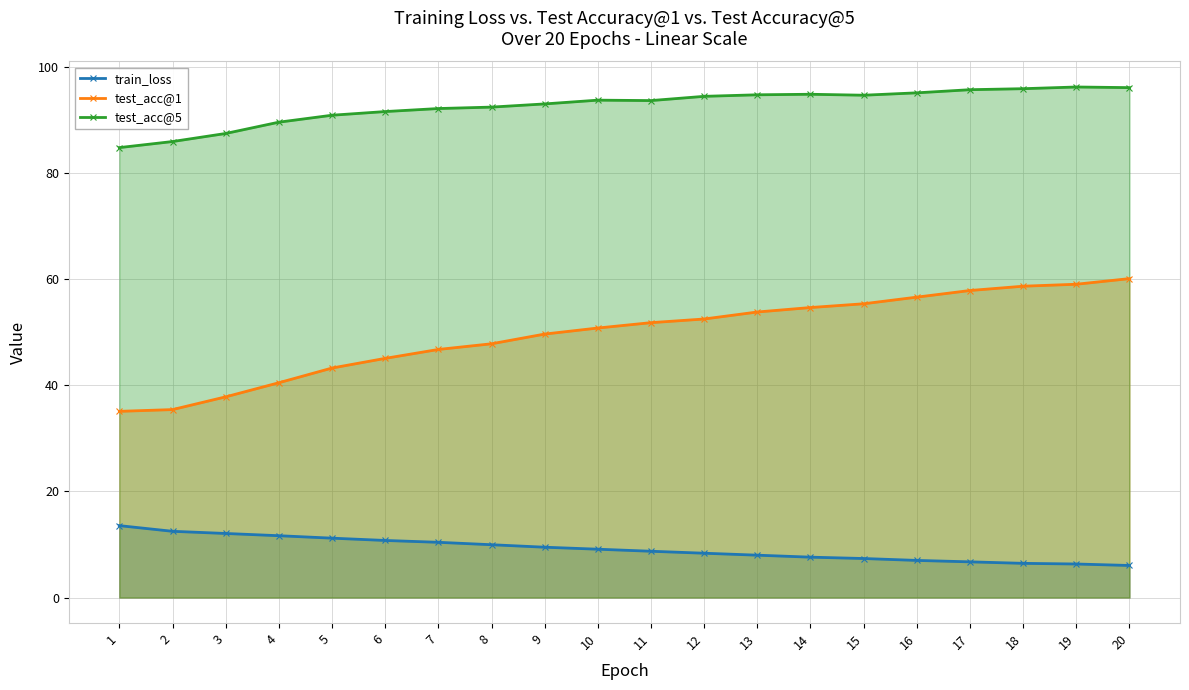

The value of test_acc@1 at 9 is 79.6. True or false?

False